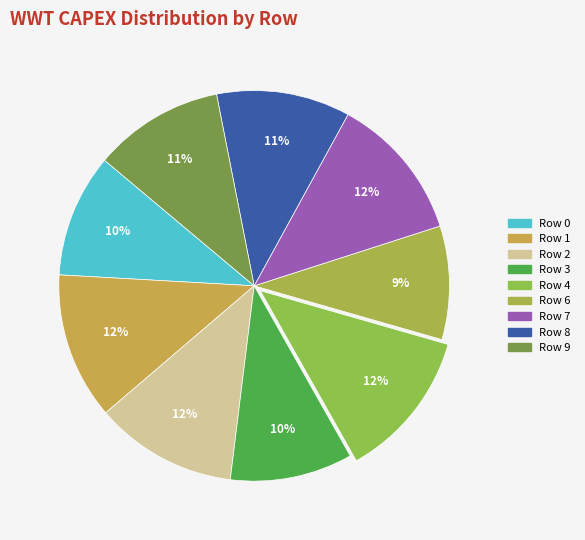

Which slice is the largest?

Row 4